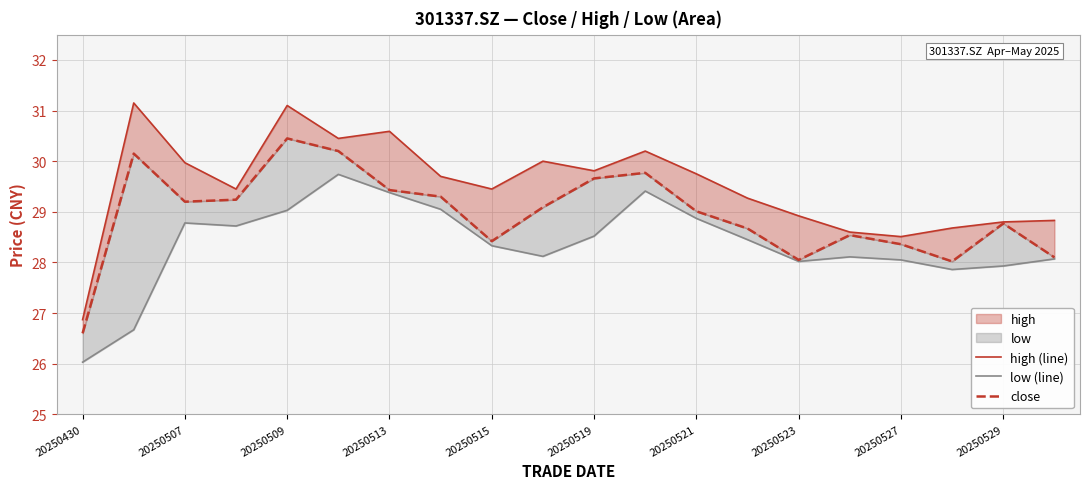

True or false: low (line) has a value of 28.1 at 20250527.

True